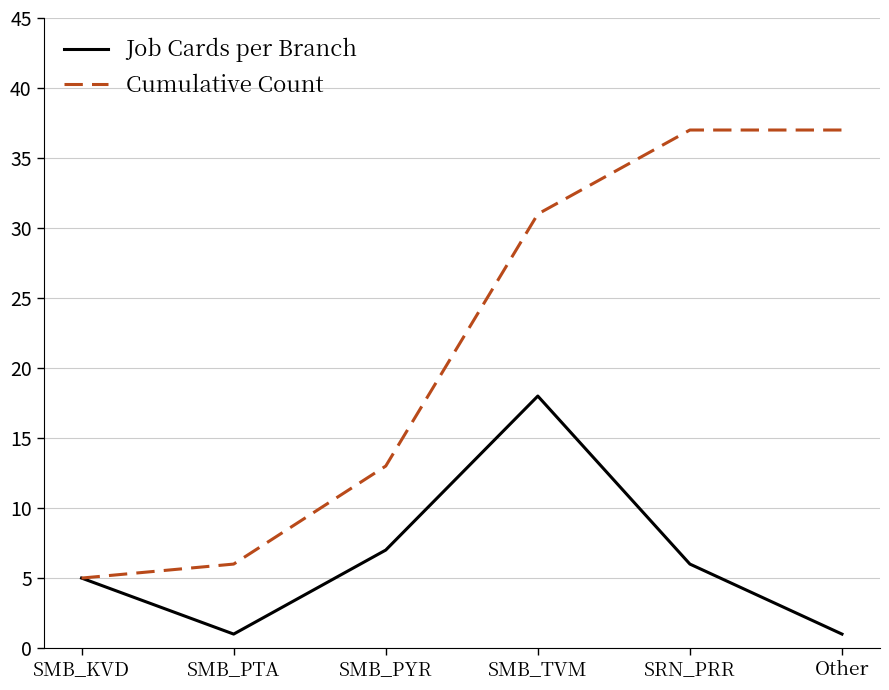

At which label is Job Cards per Branch closest to 9?

SMB_PYR